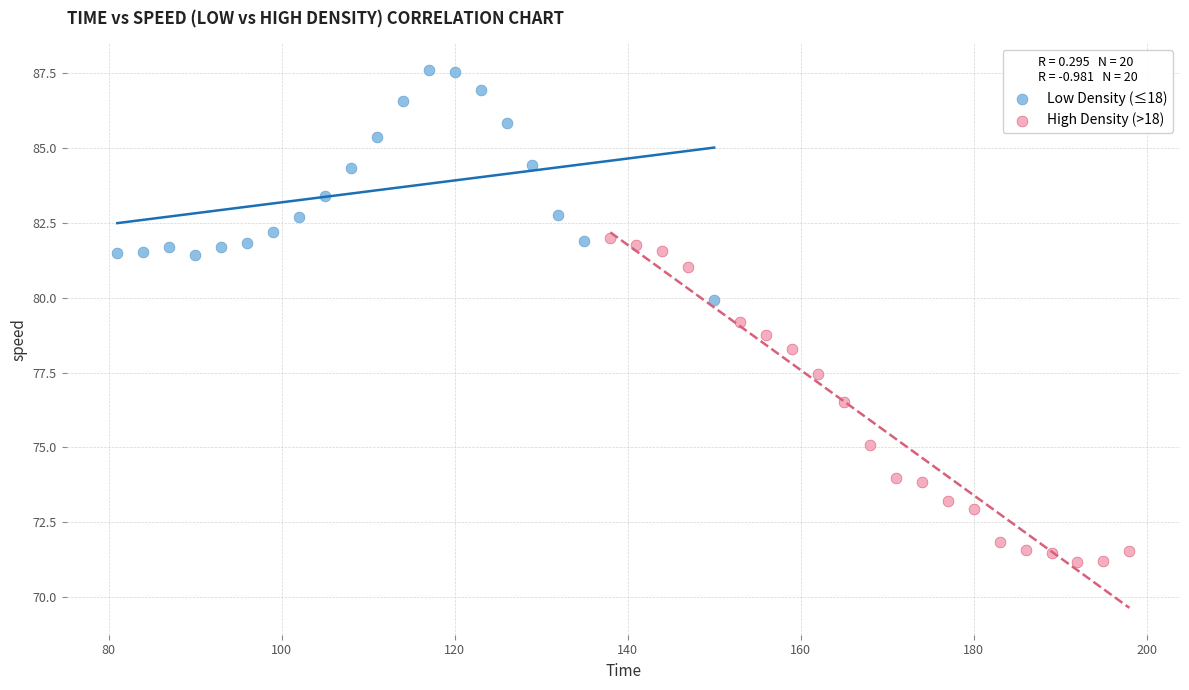

Which series has the largest Y range (max minus min)?

High Density (>18)